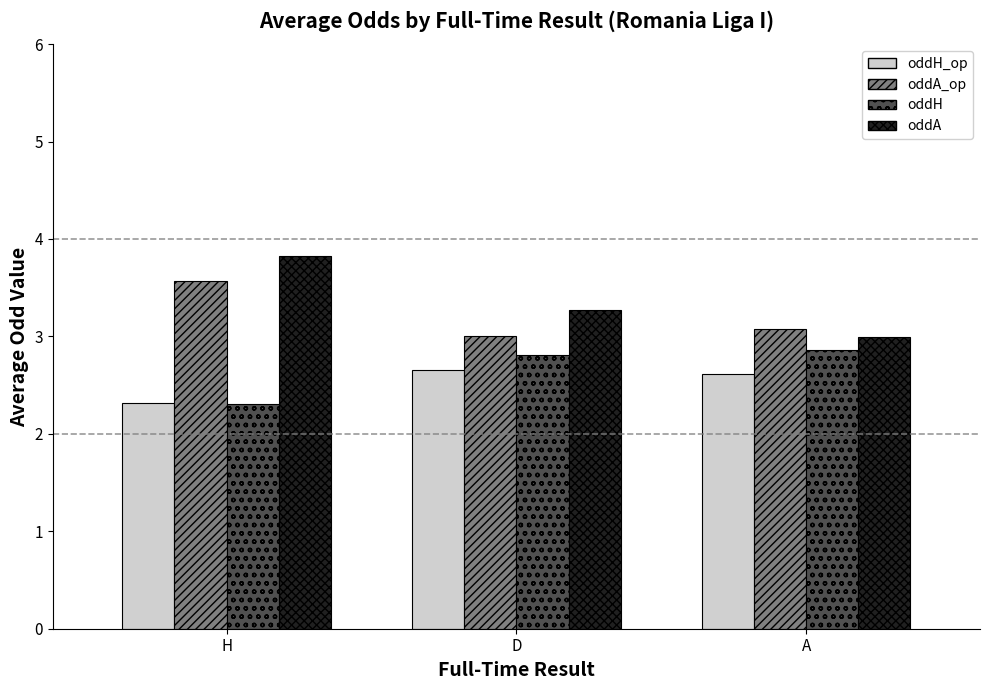

How many values in the oddA_op series are below 3?

1